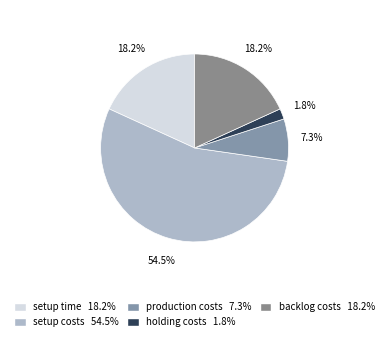

To the nearest percent, what is the difference between the largest and smallest slice percentages?

53%